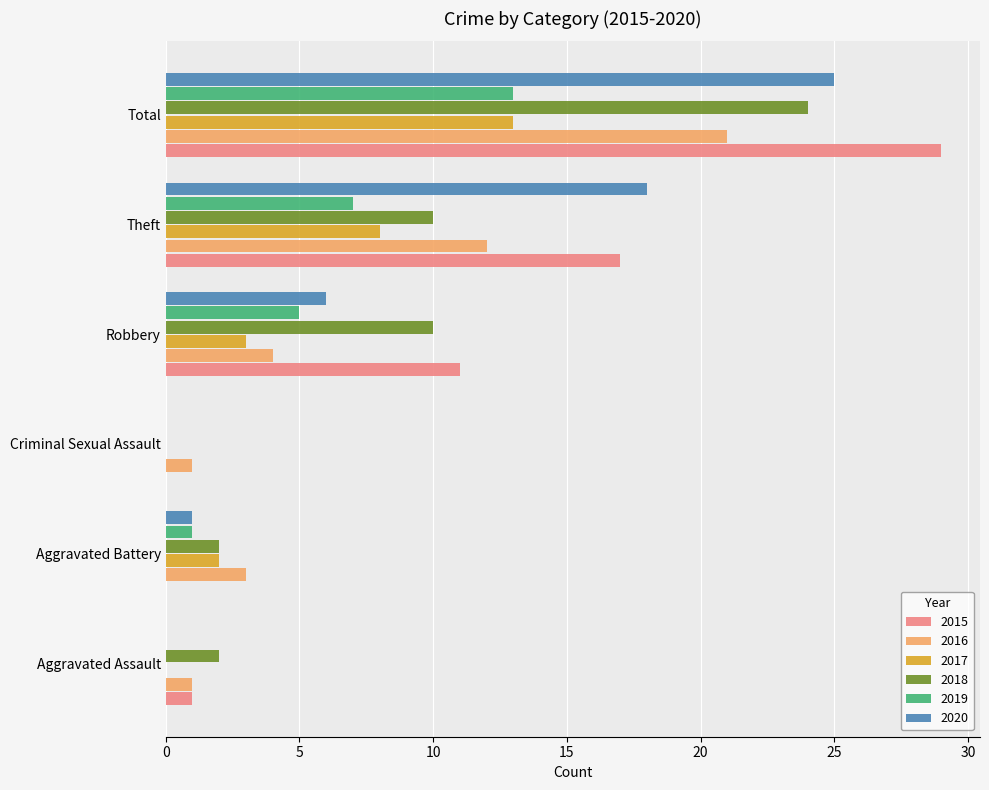

At which category is the sum across all series the highest?

Total